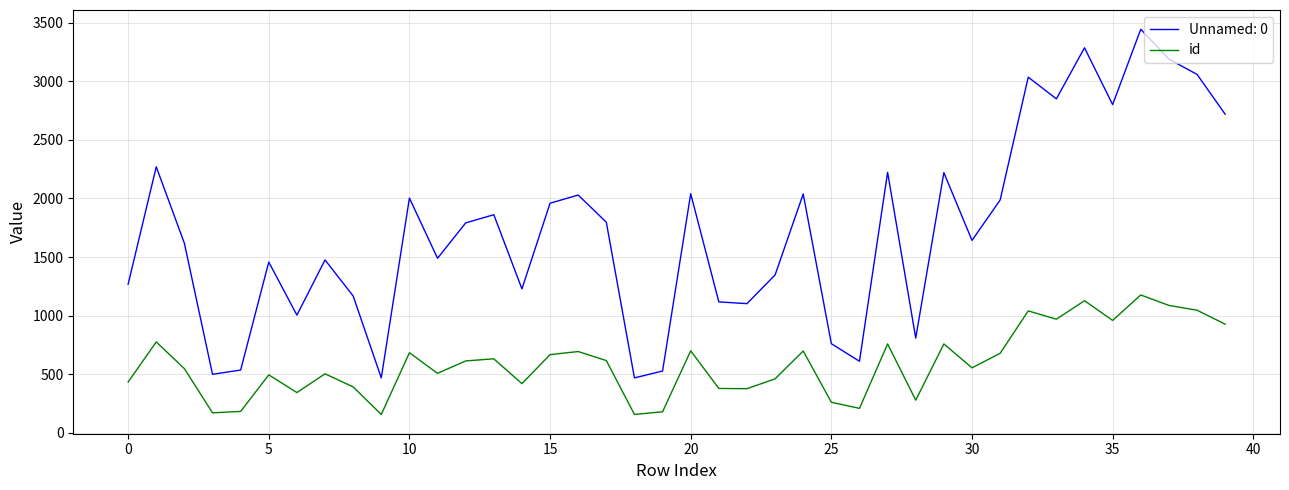

Which series has the widest spread of values?

Unnamed: 0